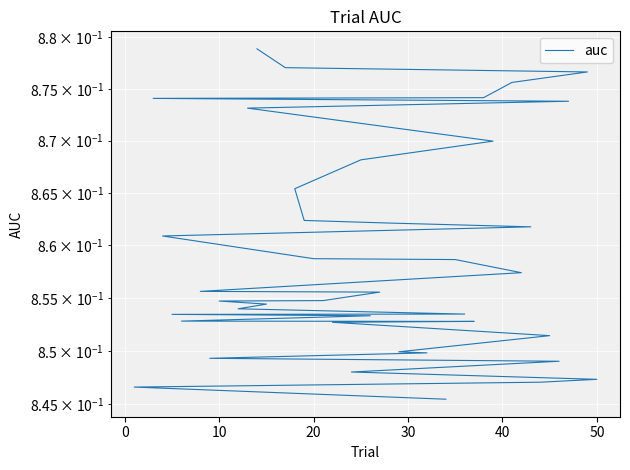

Reading left to right, extract all data points from this chart.

0.9	0.9	0.9	0.9	0.9	0.9	0.9	0.9	0.9	0.9	0.9	0.9	0.9	0.9	0.9	0.9	0.9	0.9	0.9	0.9	0.9	0.9	0.9	0.9	0.9	0.9	0.9	0.9	0.9	0.9	0.9	0.8	0.8	0.8	0.8	0.8	0.8	0.8	0.8	0.8